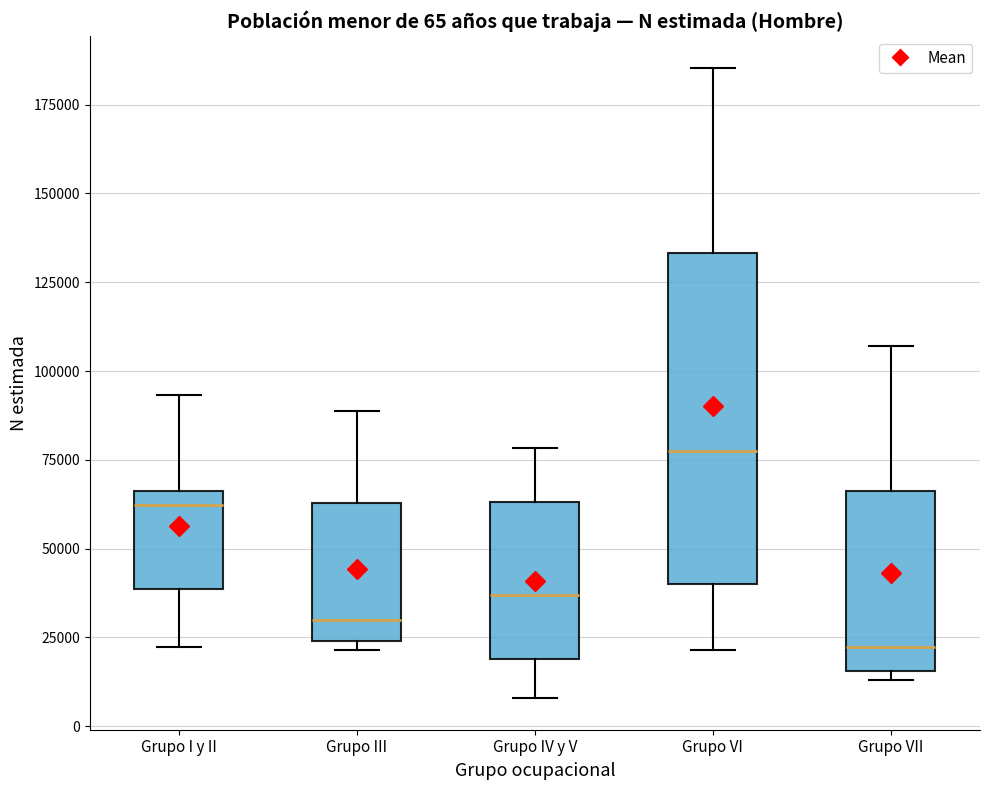

Which box has the lowest median line?

Grupo VII